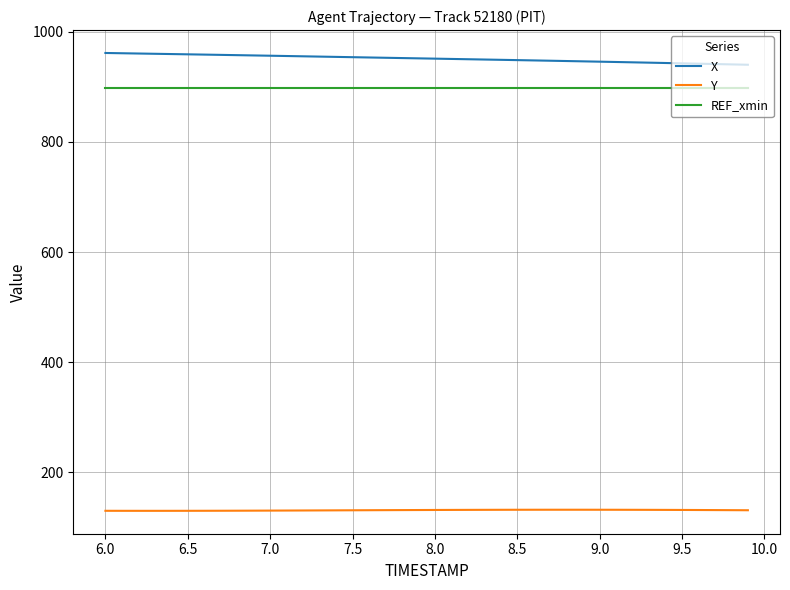

True or false: Y and X intersect in this chart.

False